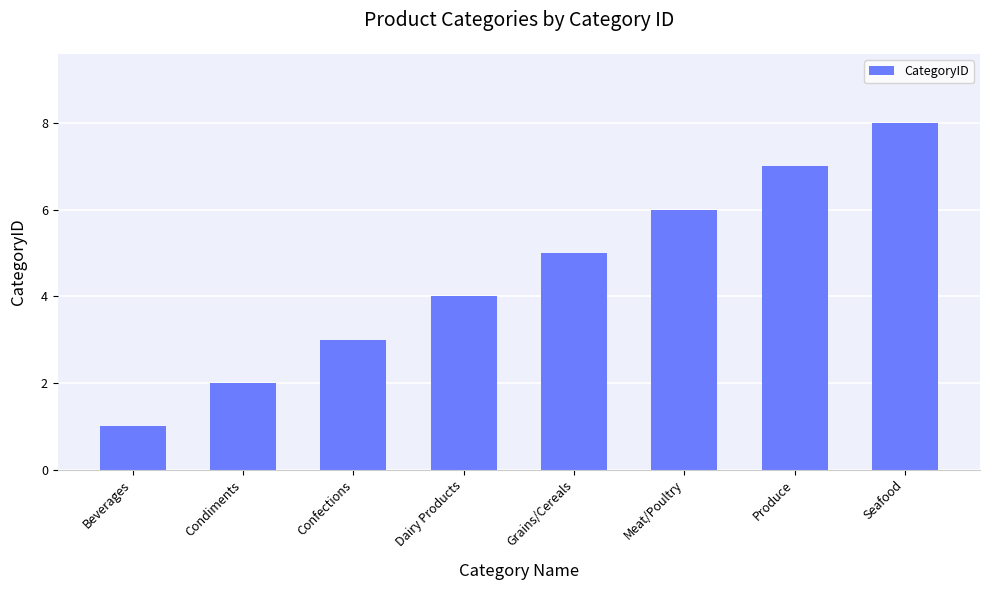

What is the value of the 1st bar from the left?

1